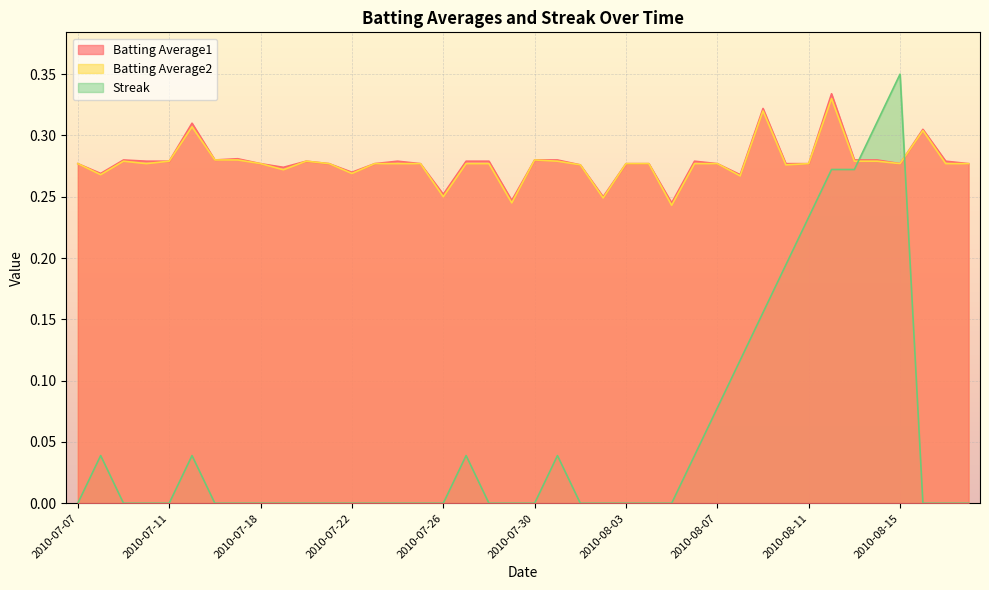

Count the Batting Average1 values in the range 0 to 1.

40